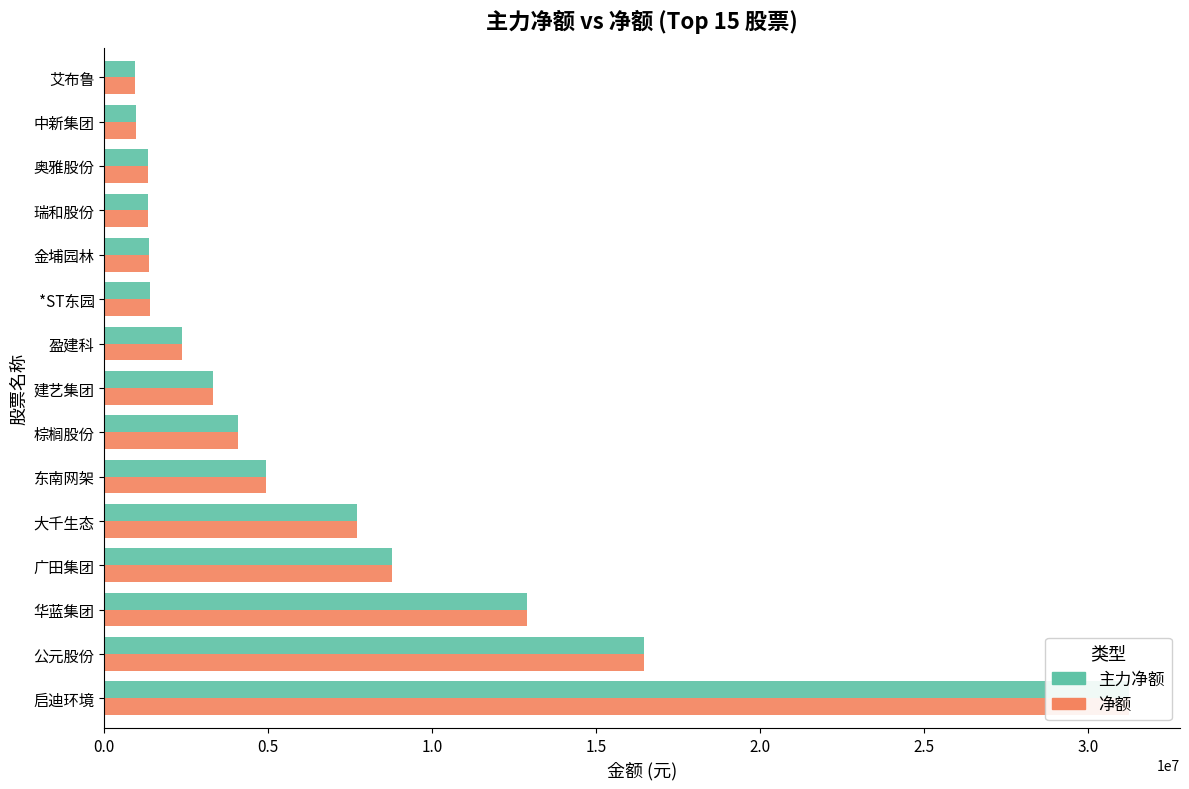

Which series has the widest spread of values?

主力净额